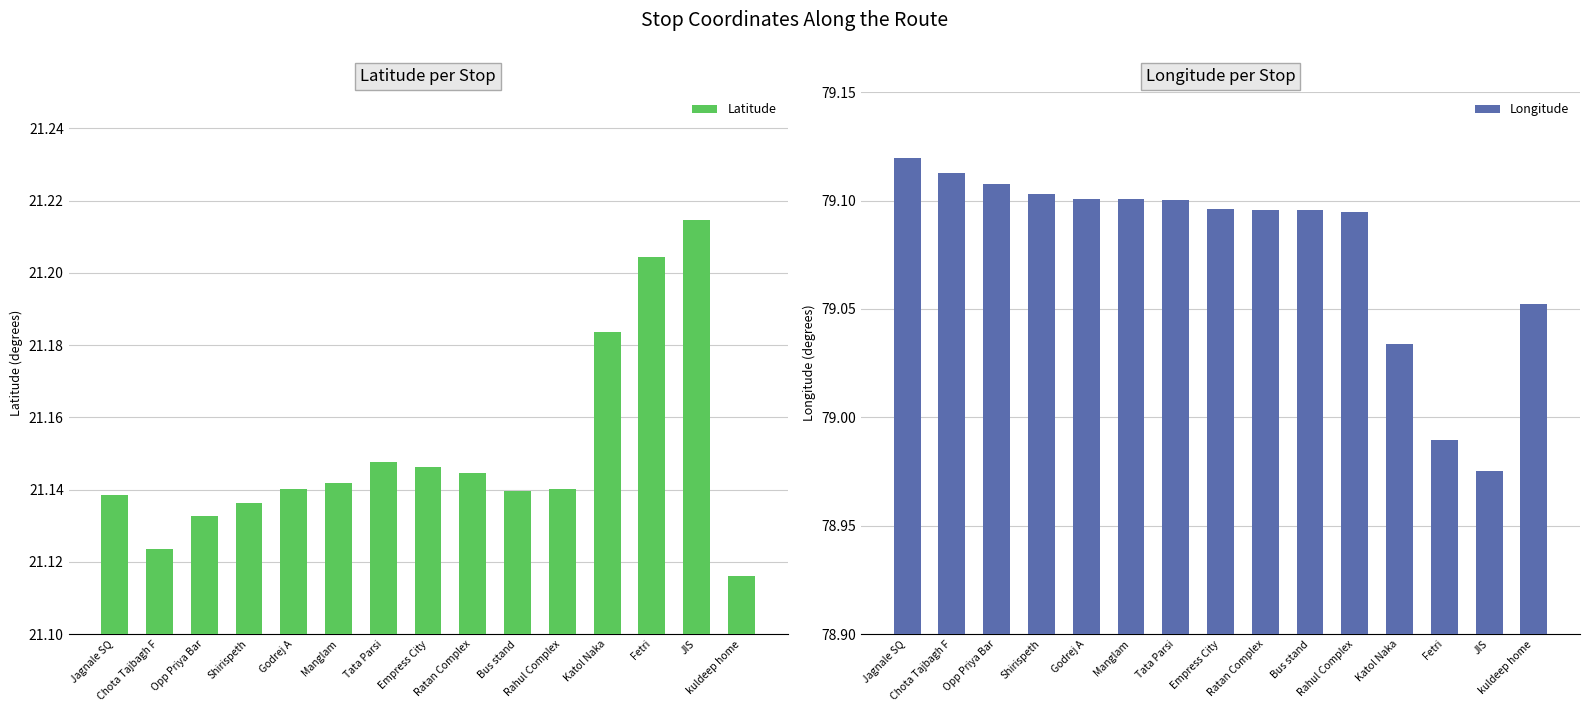

Which series has the largest total across all categories?

Longitude